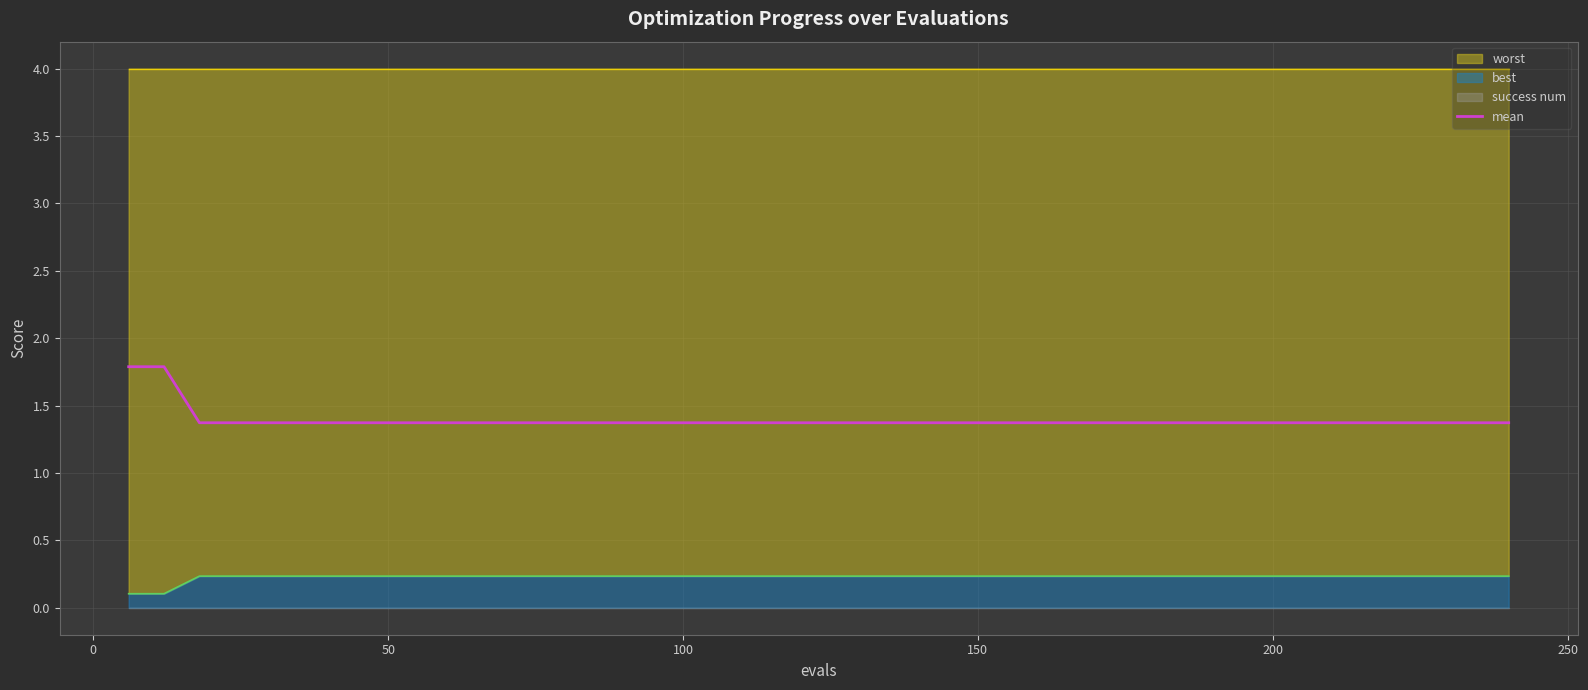

What is the difference between the maximum and minimum values?

0.4